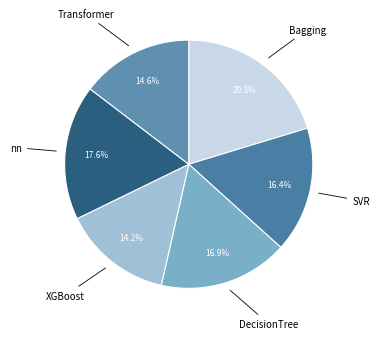

Approximately how many times larger is the value at Bagging compared to DecisionTree?

1.2